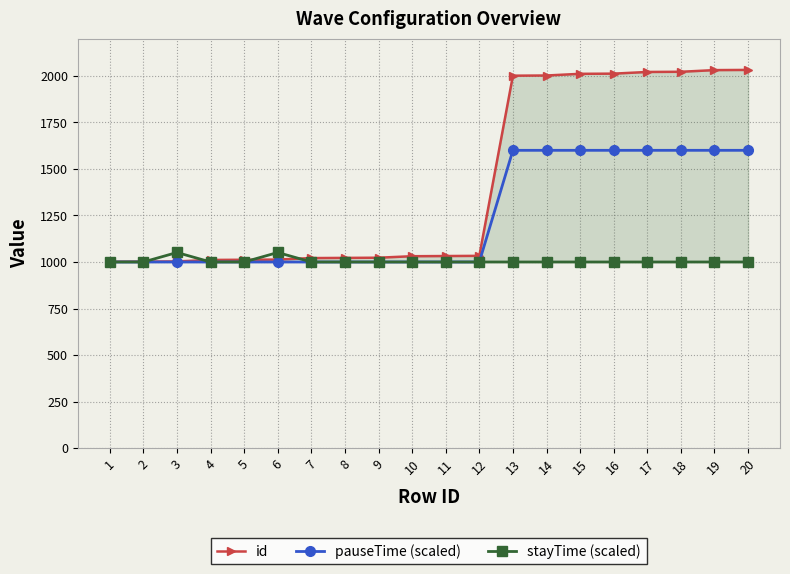

Count the number of data series in this chart.

3